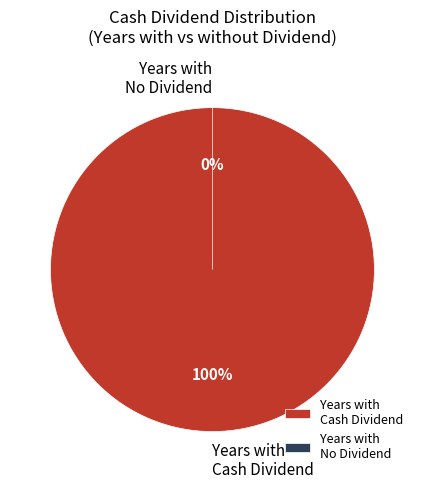

Does 2013 account for over 50% of the chart?

No